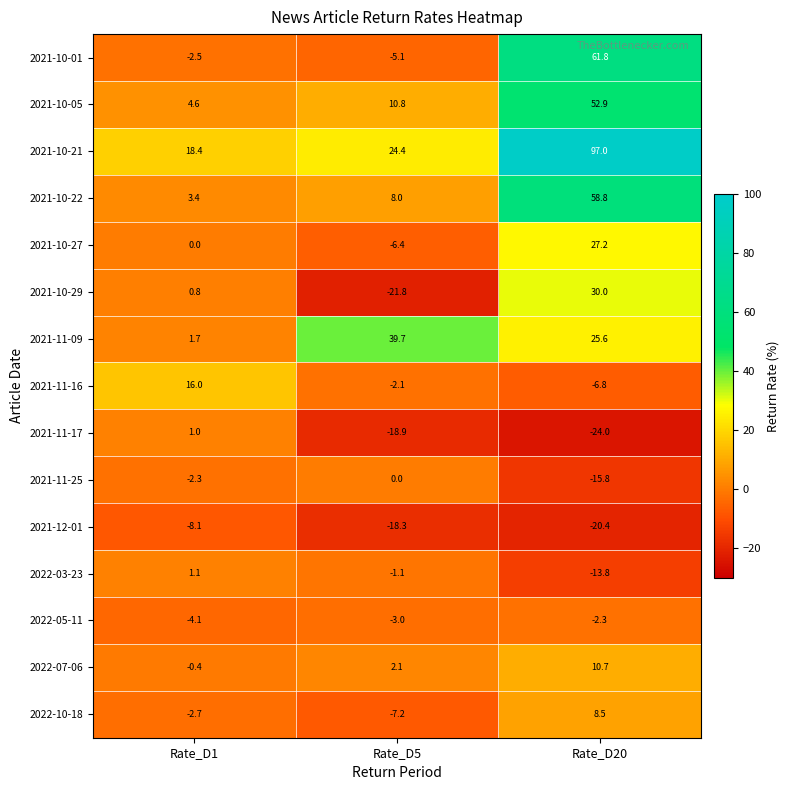

Count the number of categories in the chart.

3